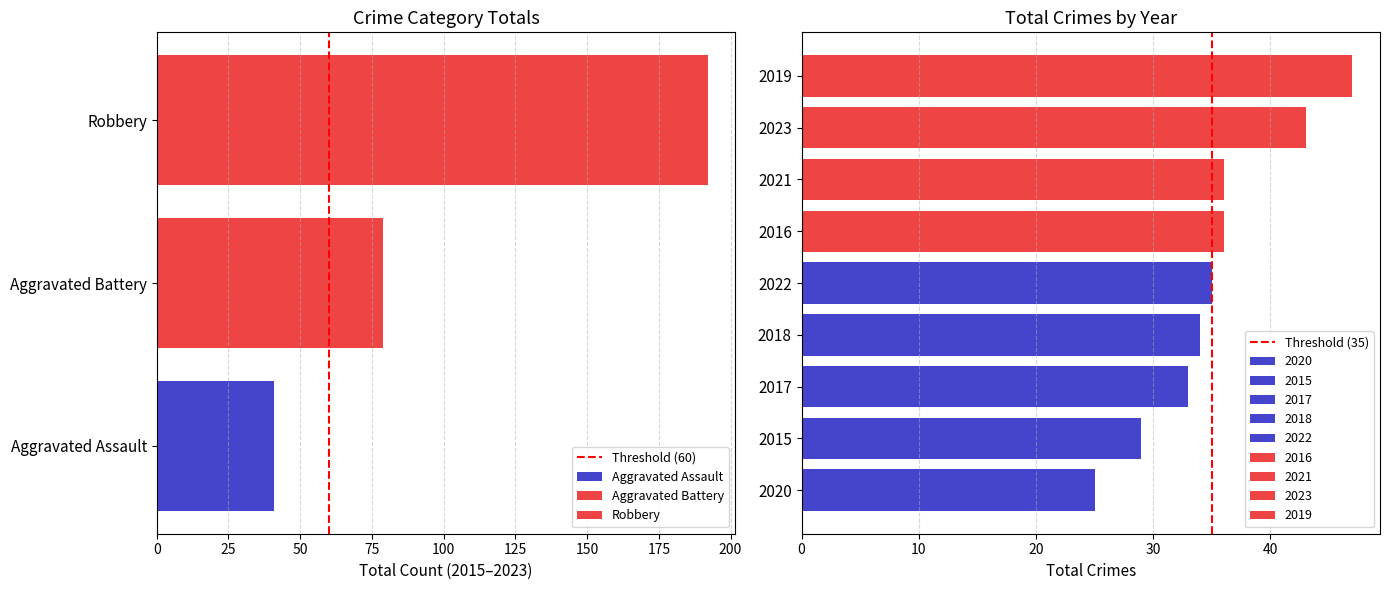

Between 25 and 0, which is larger?

25